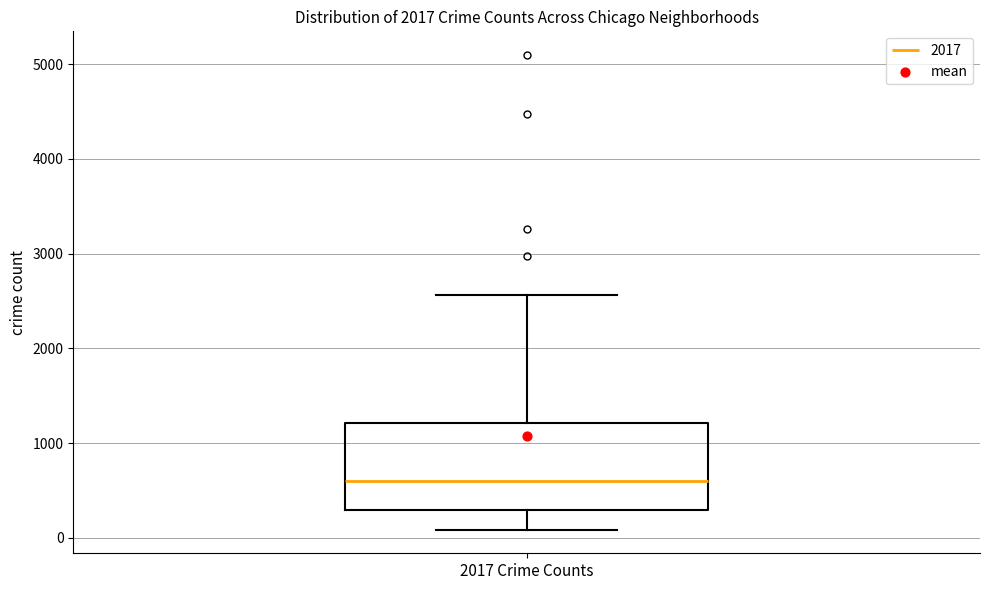

Where is the lower edge of the box for 2017 Crime Counts on the y-axis? The values are not printed on the chart, so give them approximately, as read against the axis.

300